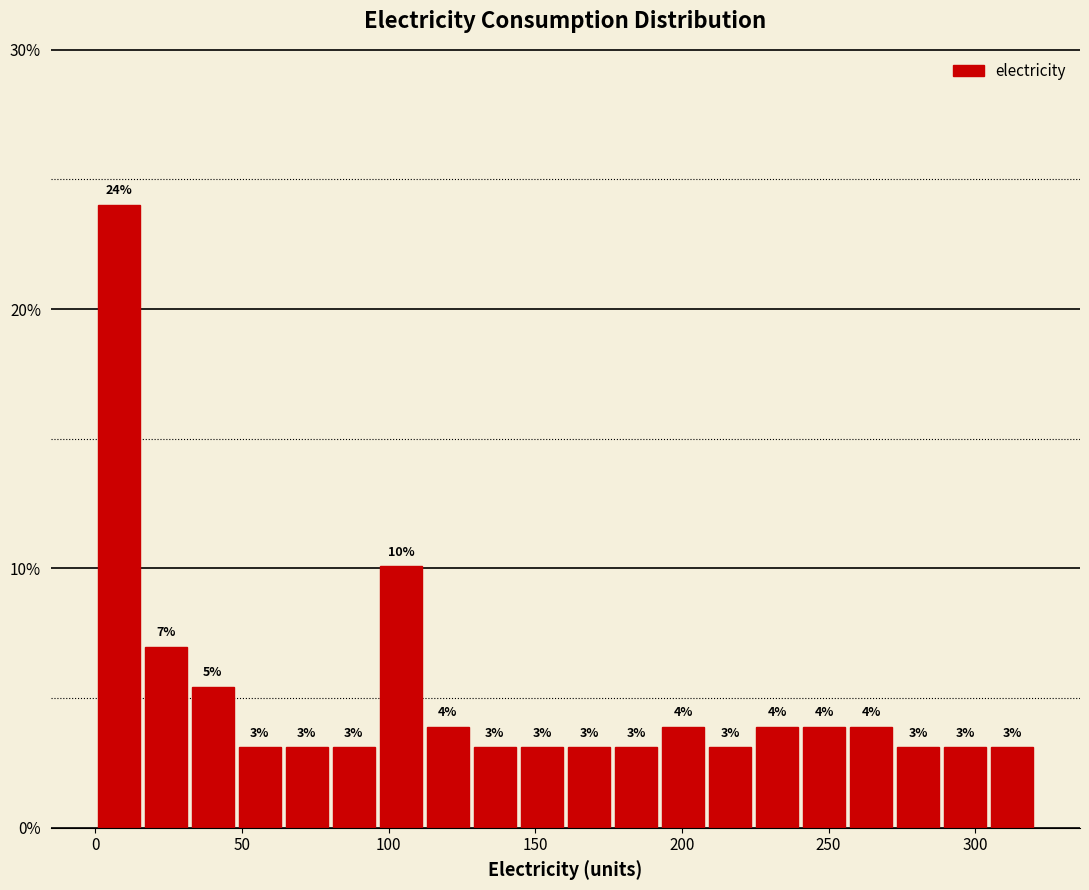

Around what value on the x-axis is the tallest bar? Give the approximate position of its centre, as read against the axis.

10